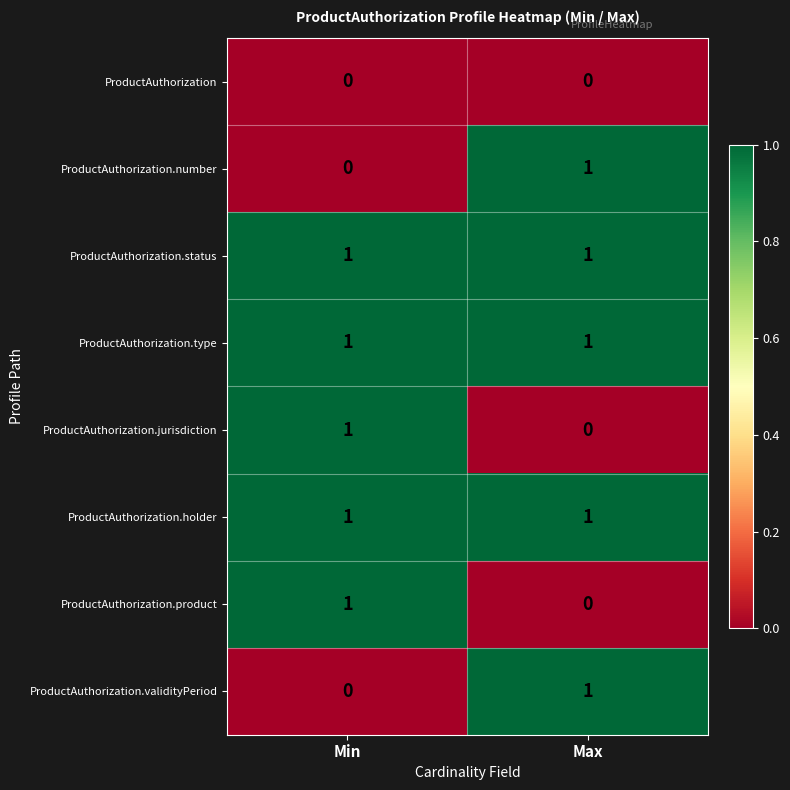

Rank the categories by ProductAuthorization.number value from lowest to highest.

Min, Max